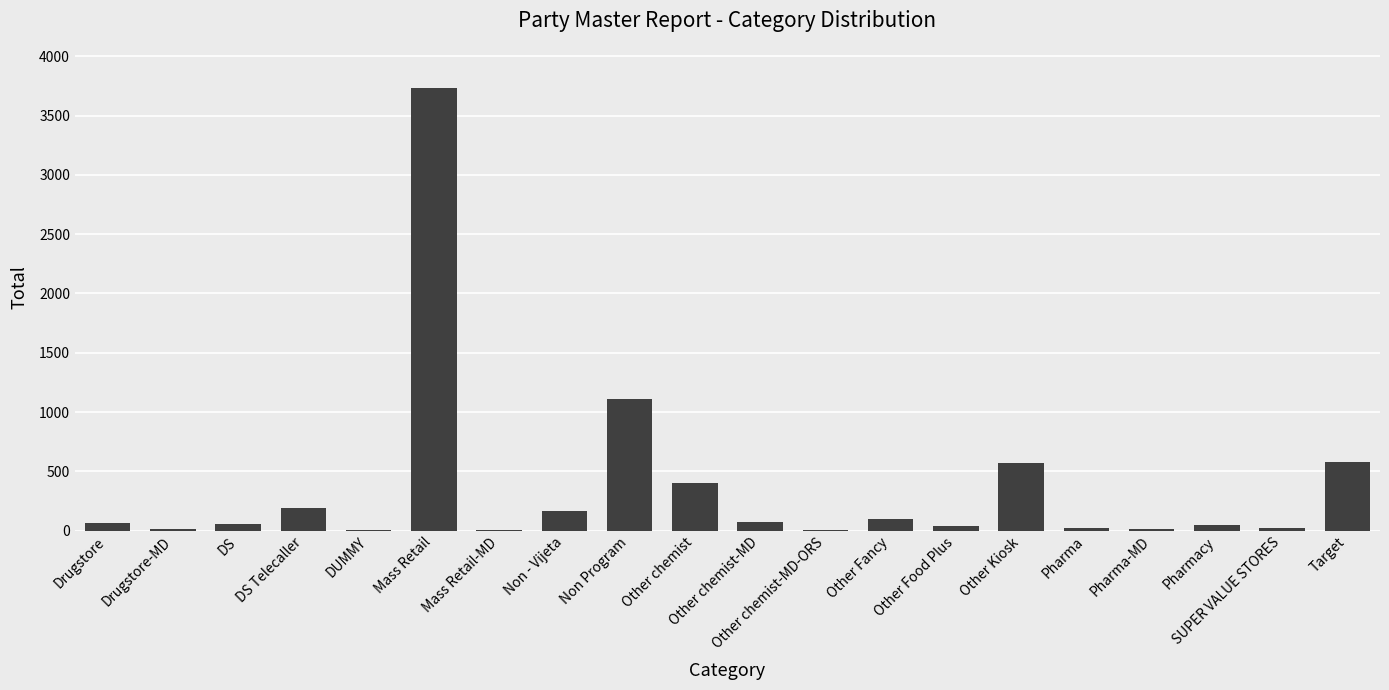

Which has a higher value, Non Program or Target?

Non Program